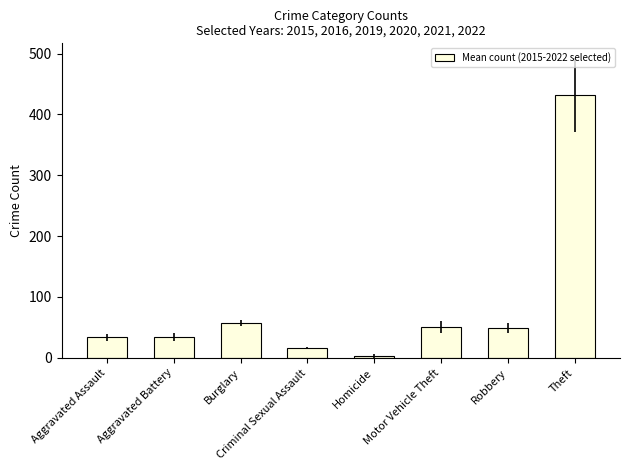

What is the difference between the second highest and minimum values?

54.2